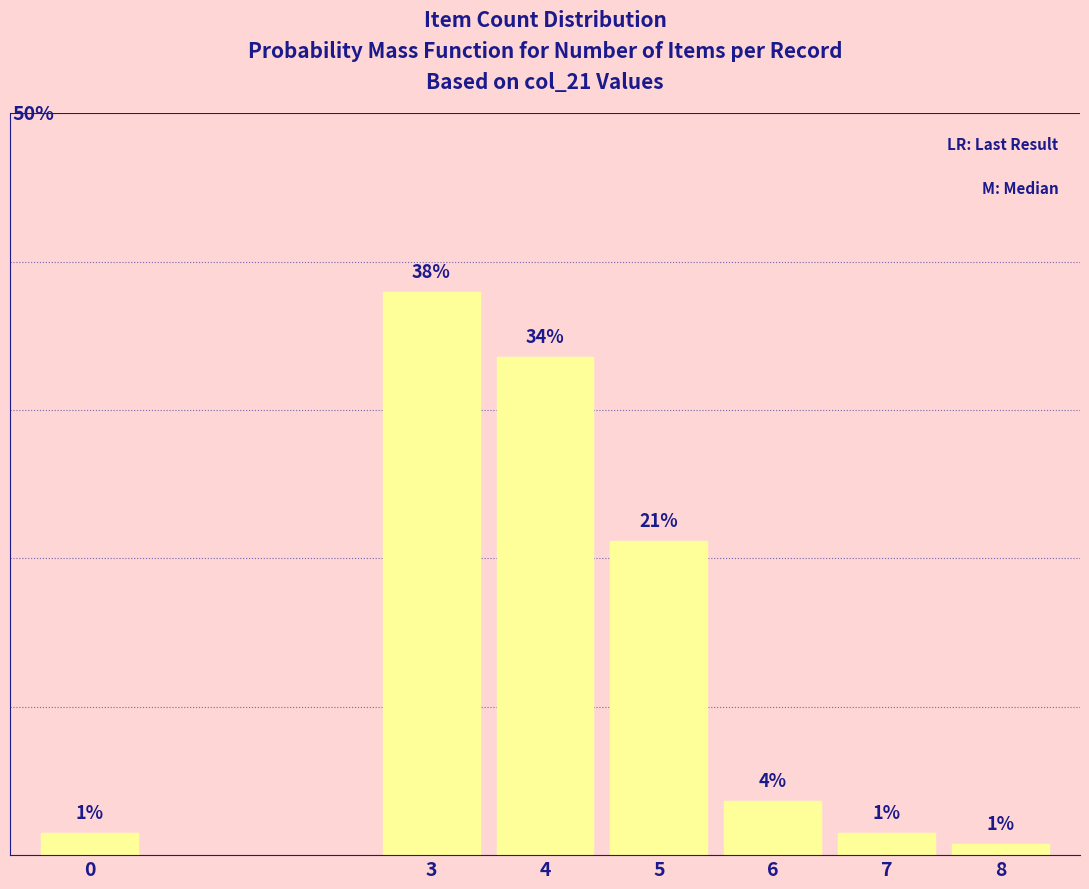

What is the ratio of the value at 6 to the value at 0?

2.5